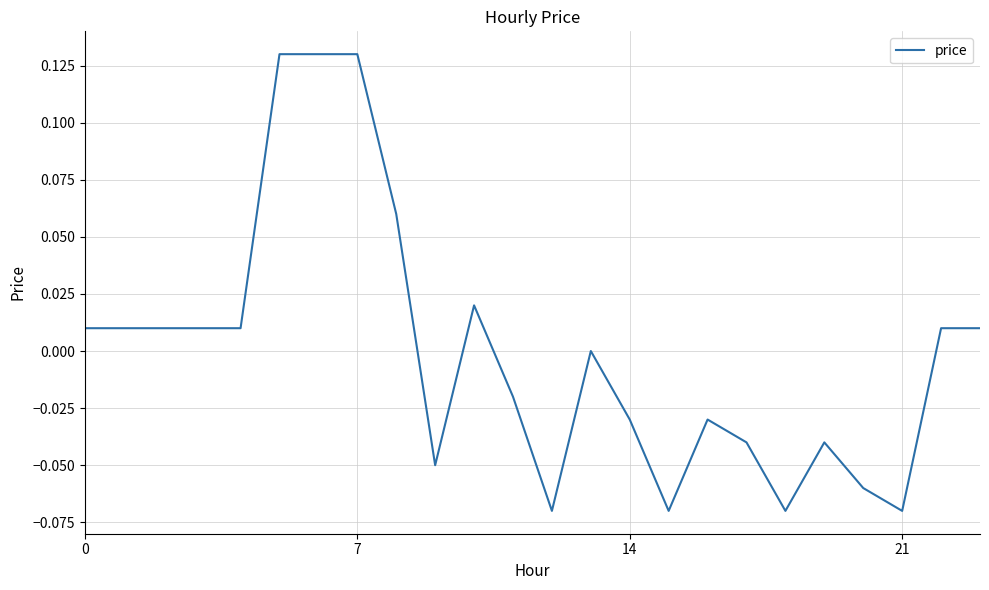

Is this an area chart (filled region under the line)?

No